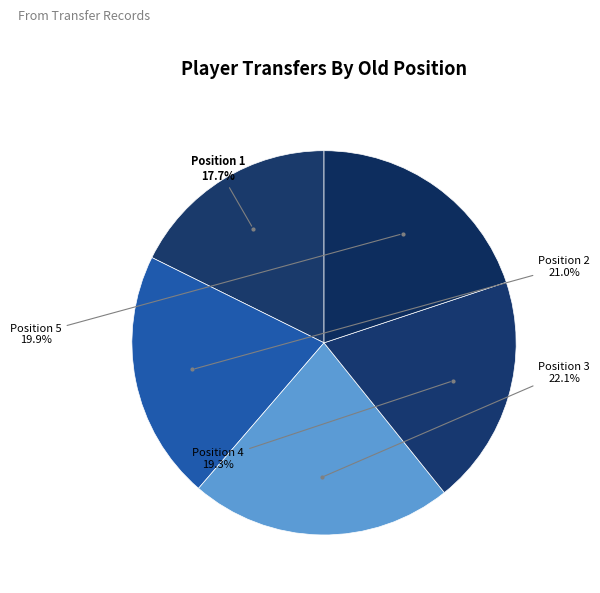

Count the number of slices in the pie.

5